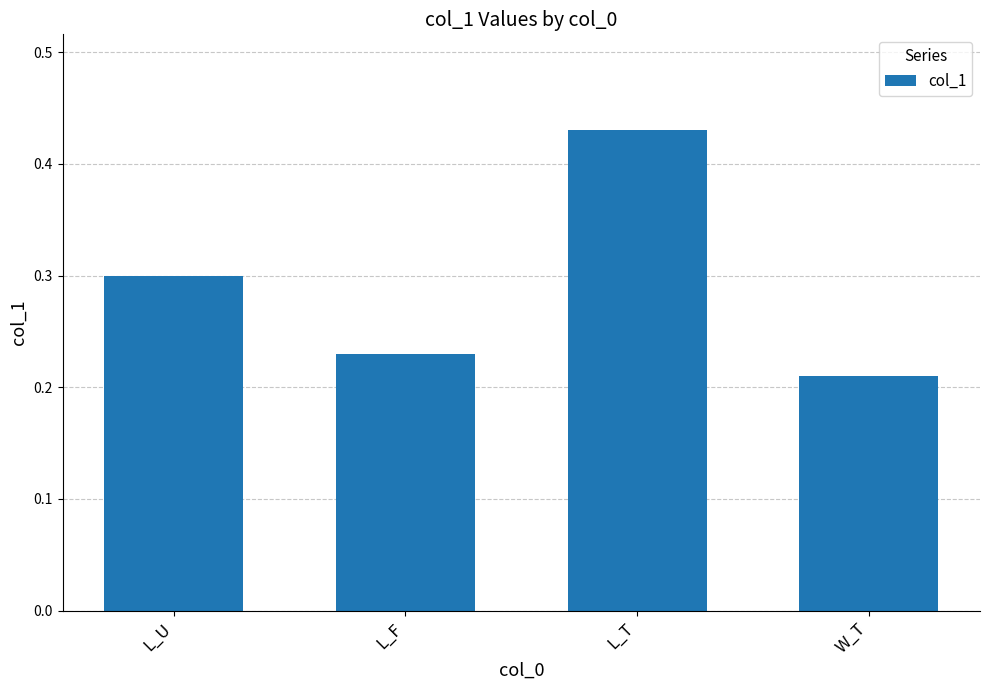

What is the label of the 1st bar from the right?

W_T